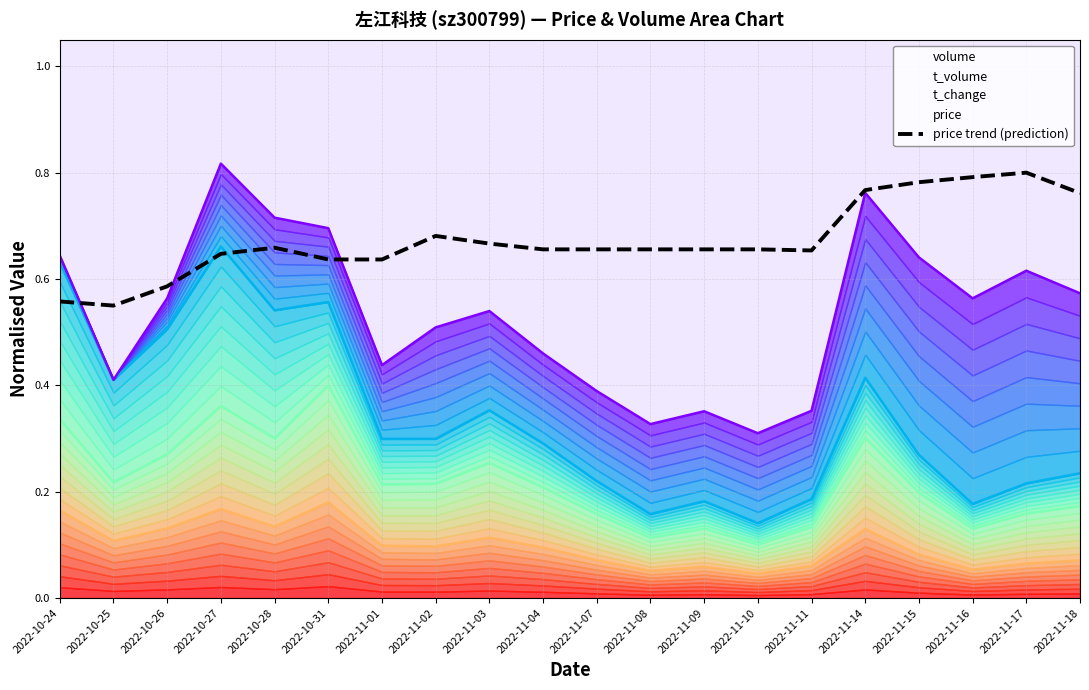

At which category does the chart reach its peak across all series?

2022-11-17